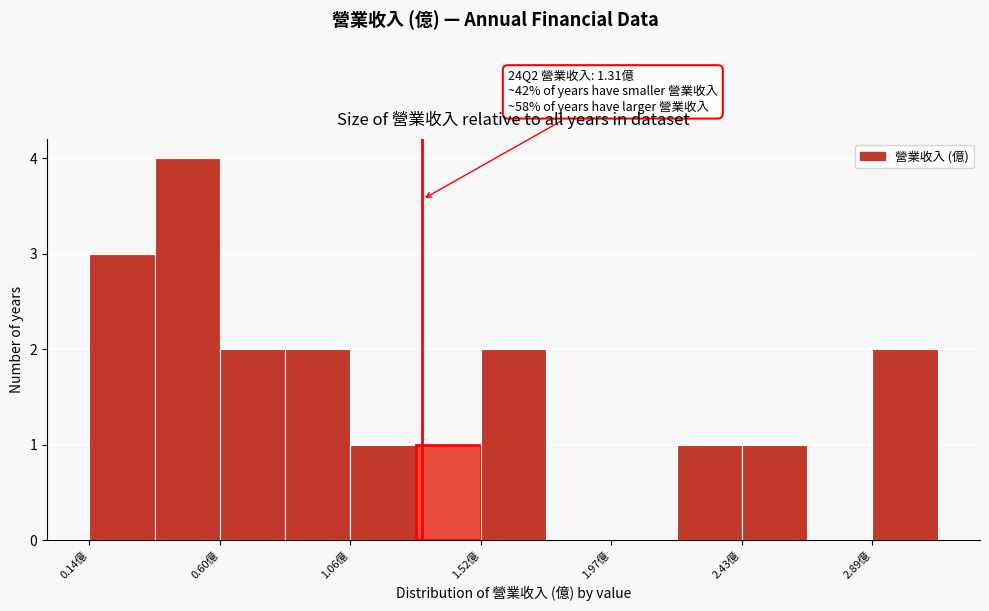

Which range on the x-axis has the tallest bar?

0.35 to 0.60